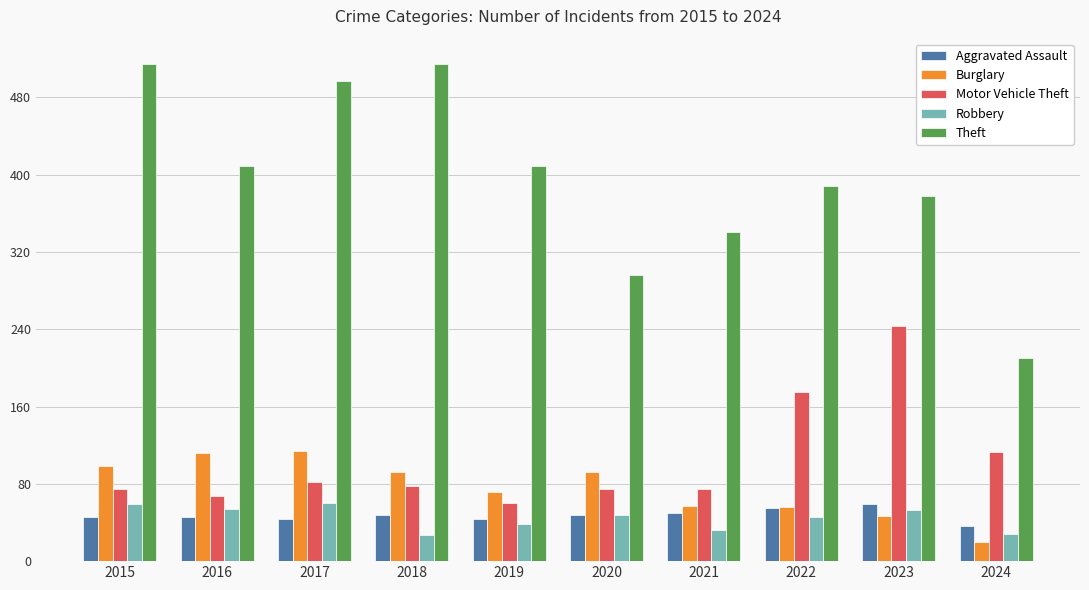

At which label is Motor Vehicle Theft closest to 151?

2022